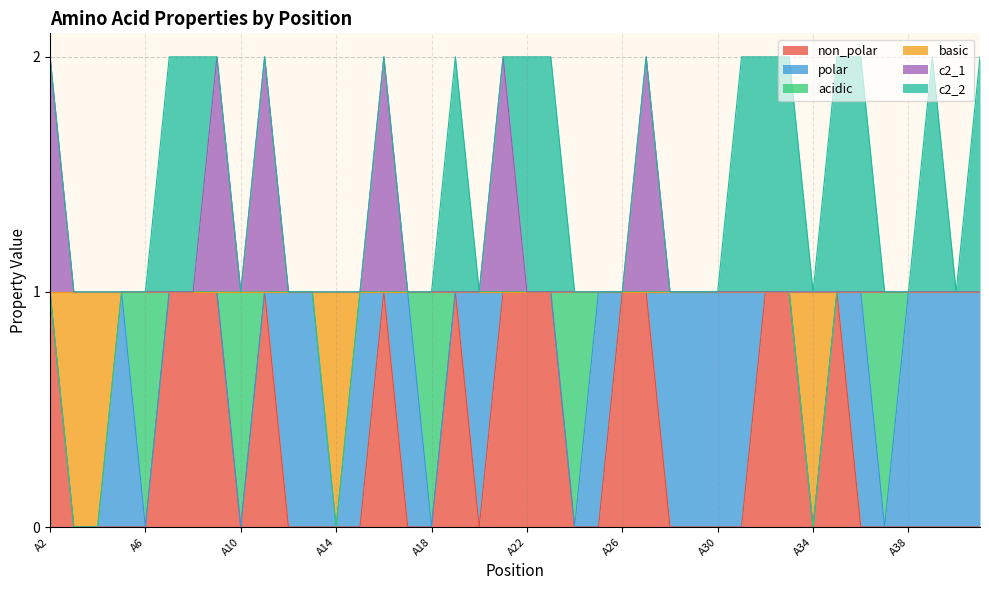

What is the maximum value shown in the chart?

2